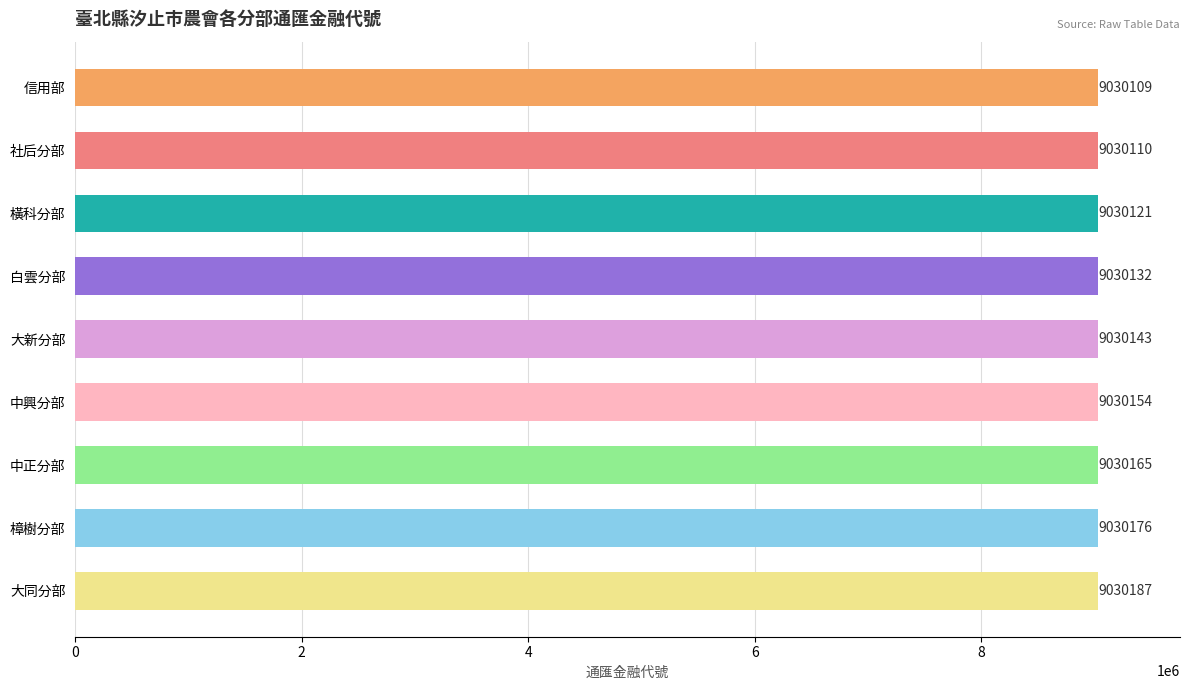

Which label corresponds to the largest value in the chart?

大同分部